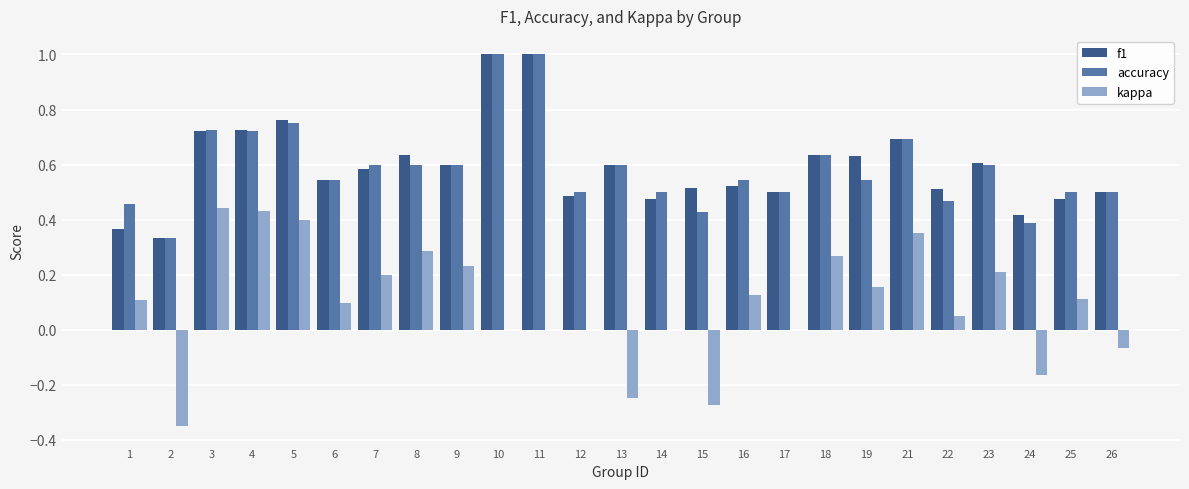

What is the sum of all accuracy values?

14.7